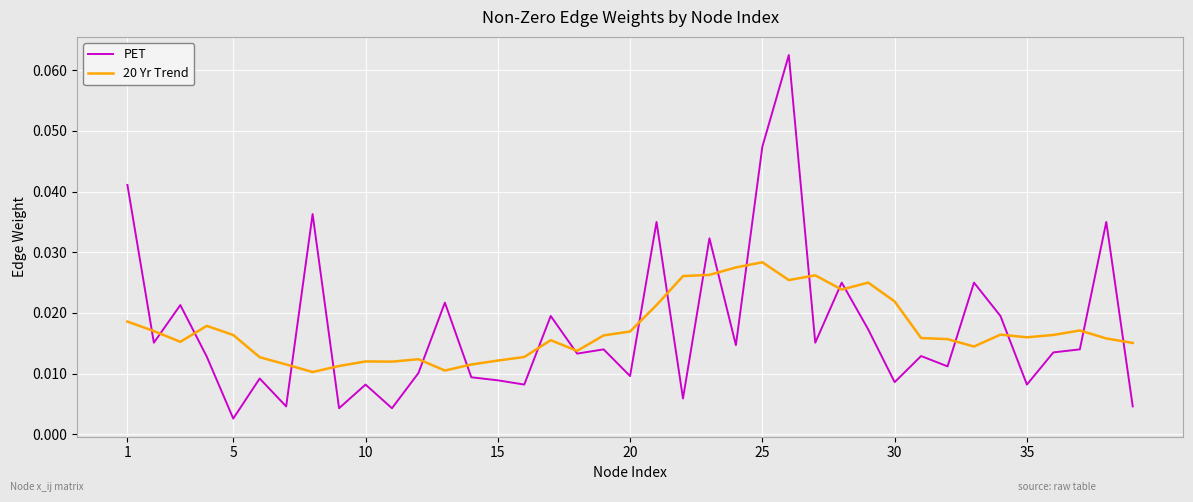

True or false: PET has more than 1 interior local peaks.

True